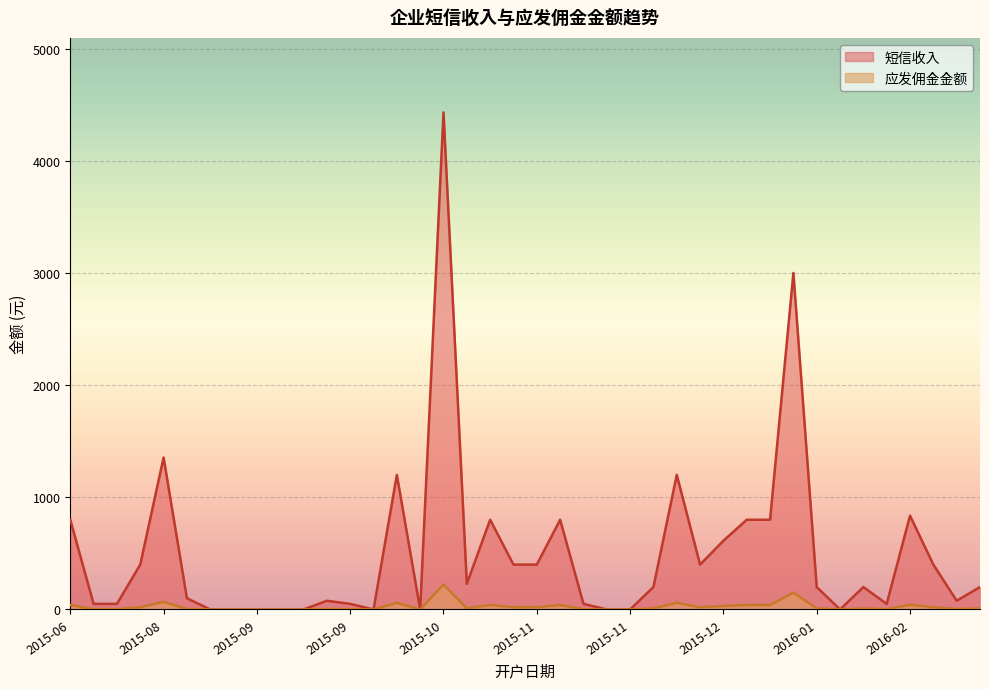

What is the average value of the 应发佣金金额 series?

25.2